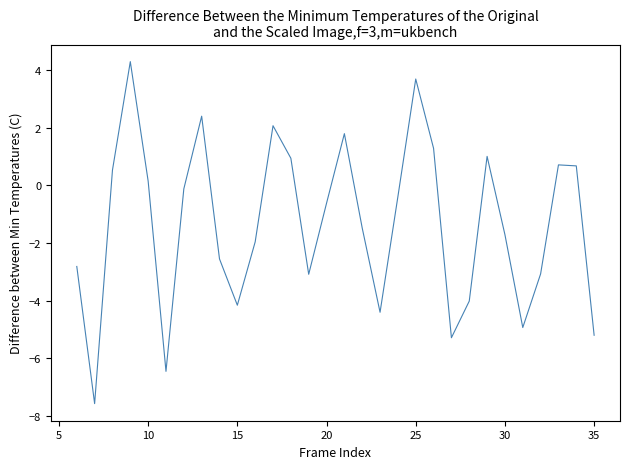

What is the minimum value shown in the chart?

-7.6